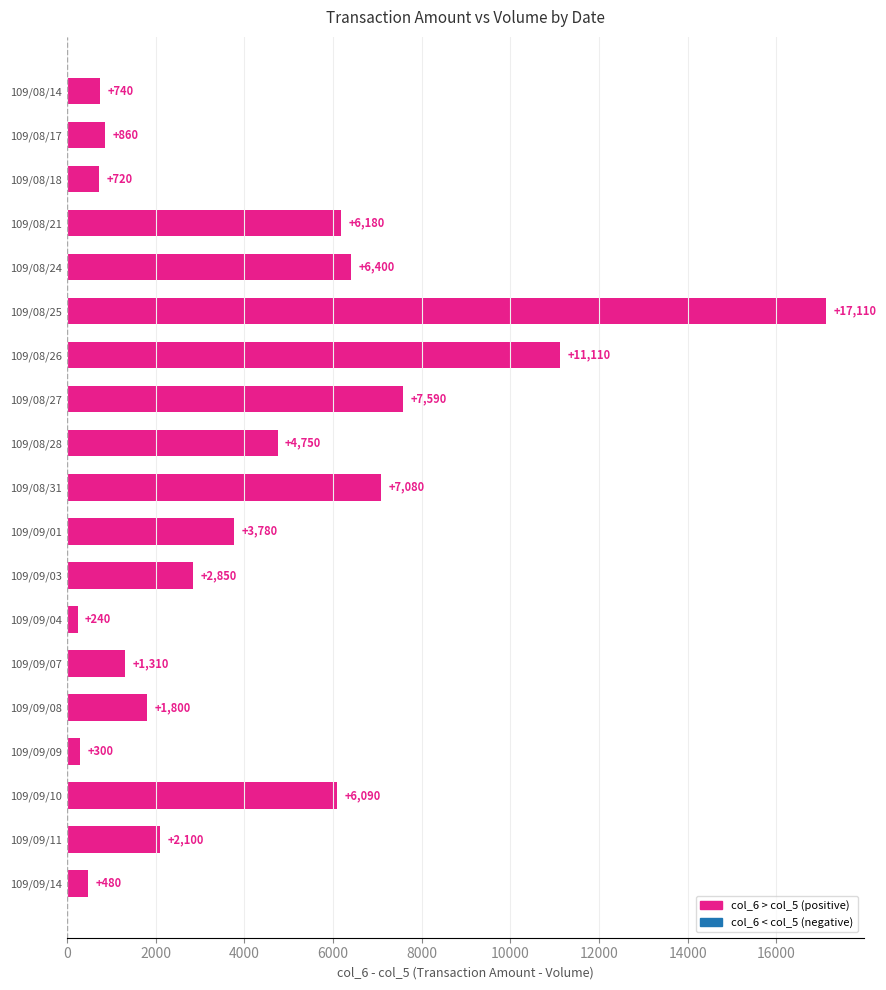

What position from the left is 109/08/21?

4